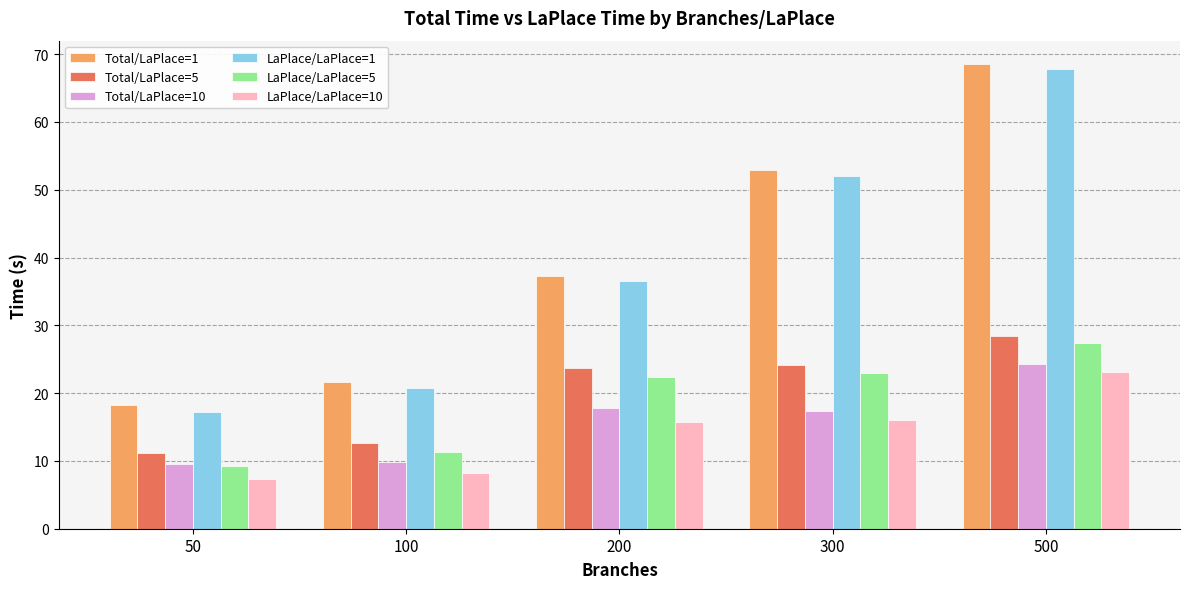

Which series changed the most between 300 and 500?

Total/LaPlace=1